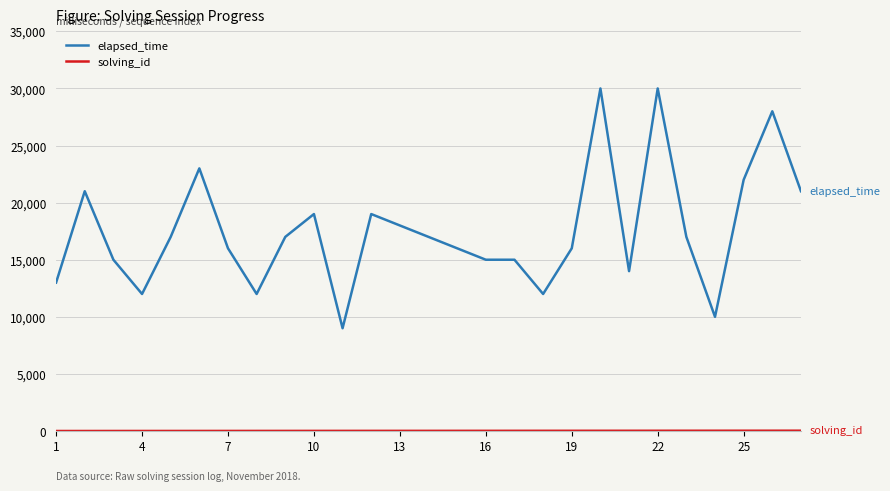

Which series has the largest total across all categories?

elapsed_time